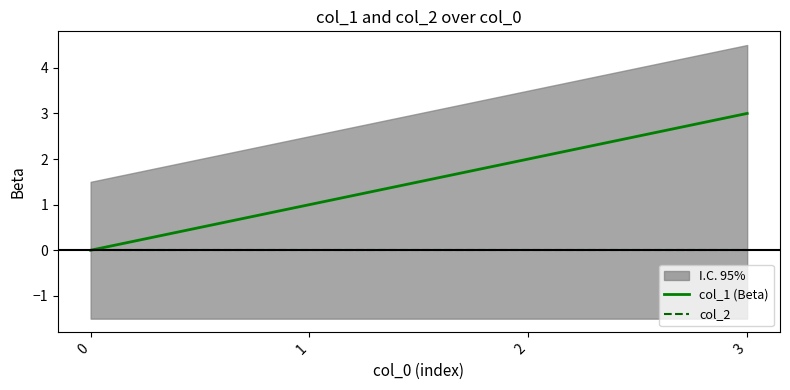

True or false: col_1 (Beta) and col_2 cross at least once.

False